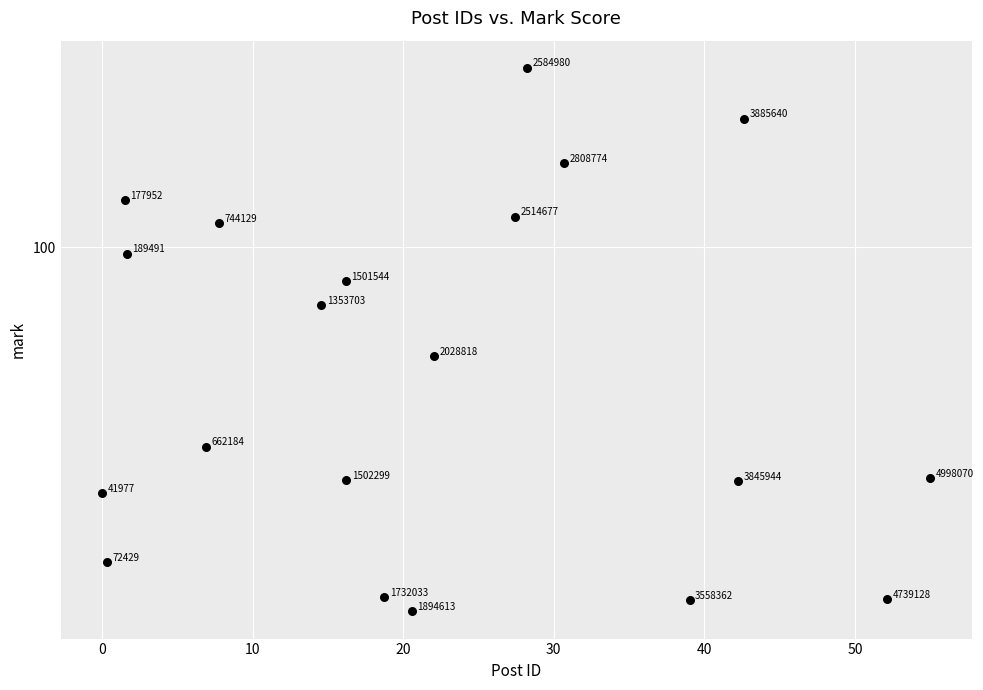

What is the range of X values (max minus min)?

55.0